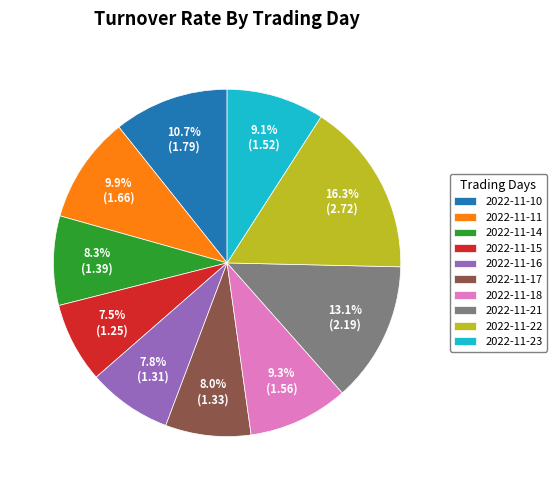

To the nearest percent, what is the combined percentage of 2022-11-22 and 2022-11-10?

27%